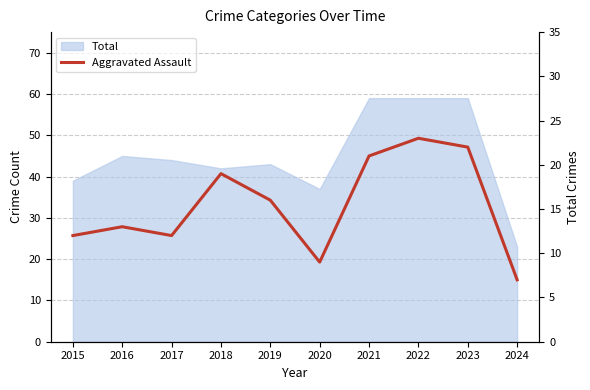

Approximately how many times larger is the value at 2022 compared to 2015?

1.9